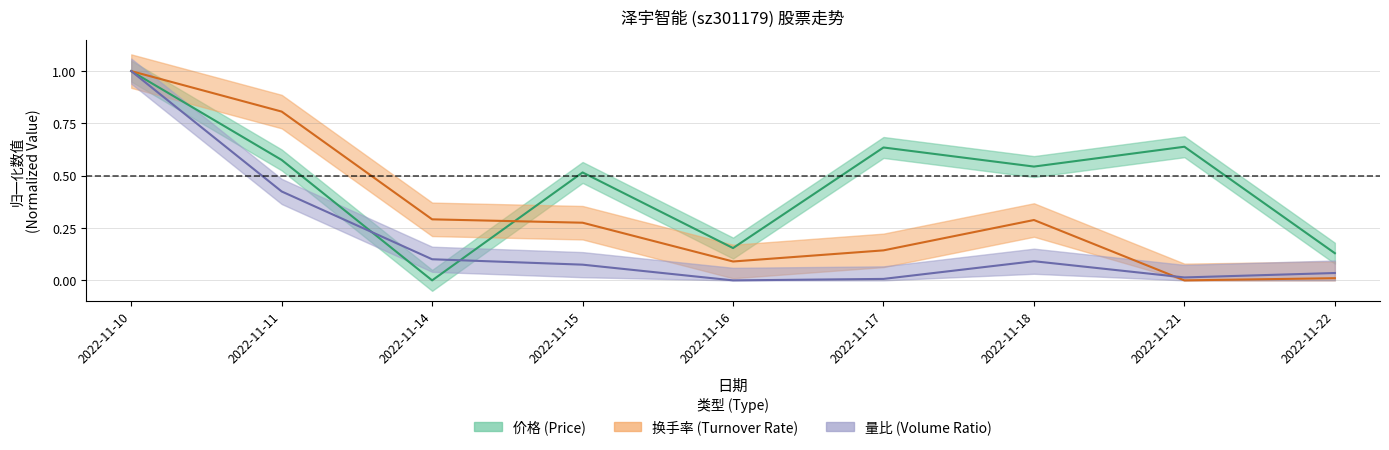

Is it true that 价格 equals 0.7 at 2022-11-14?

False